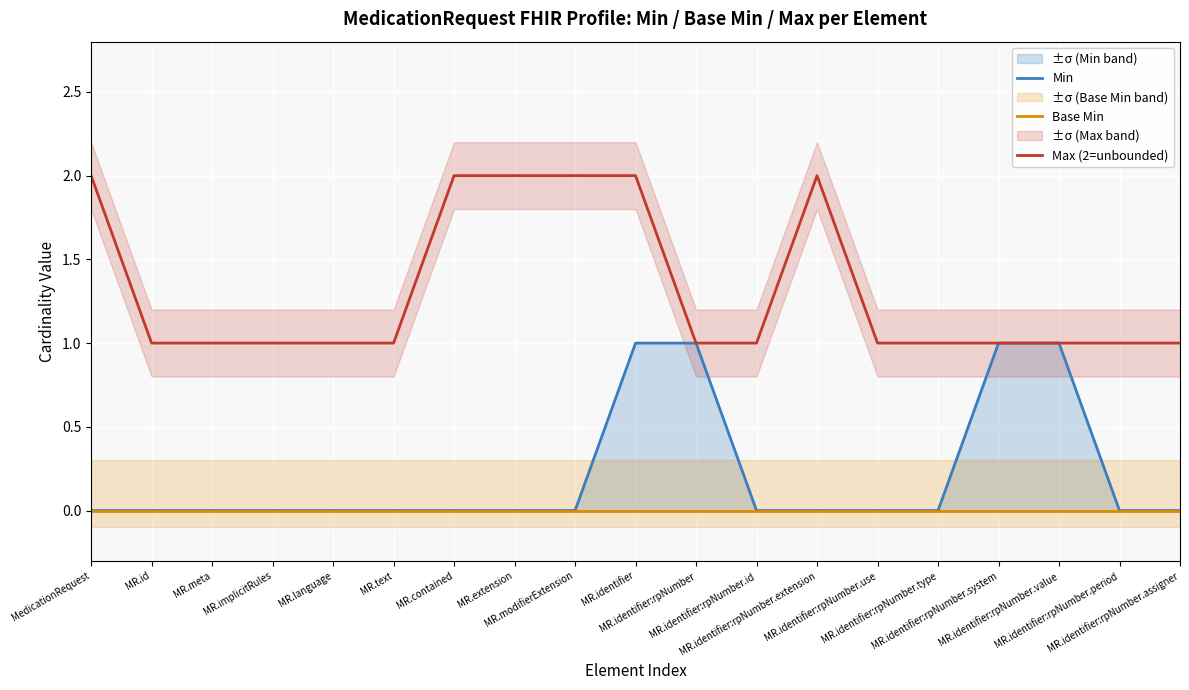

Is the value of Min at MR.text greater than the value of Max (2=unbounded) at MR.contained?

No